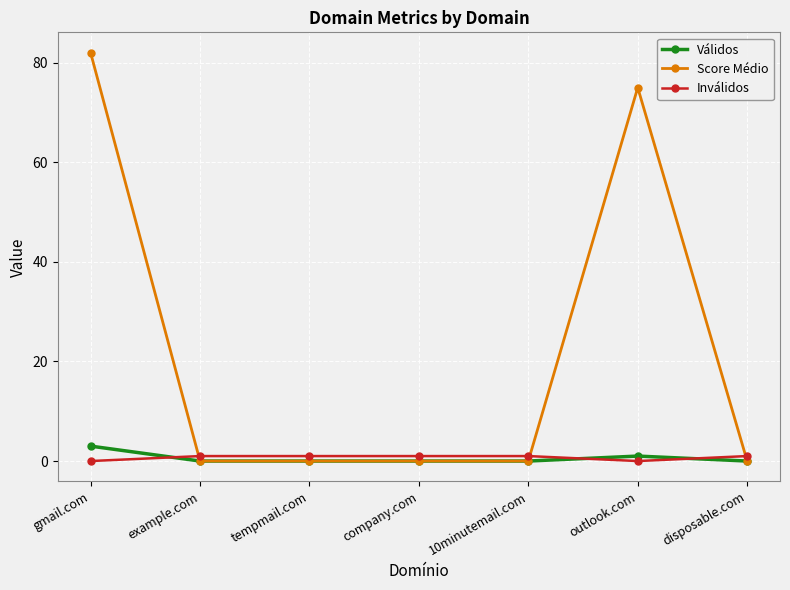

True or false: Score Médio has a value of 0 at tempmail.com.

True